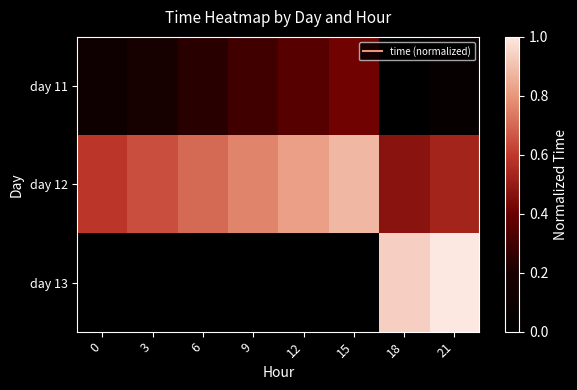

Count the number of data series in this chart.

3